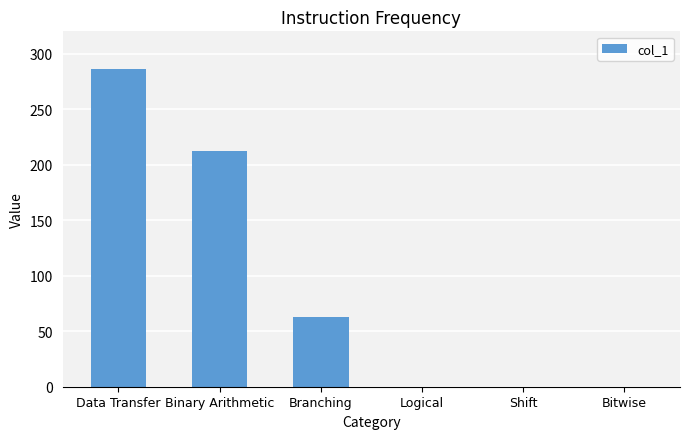

Which label corresponds to the largest value in the chart?

Data Transfer